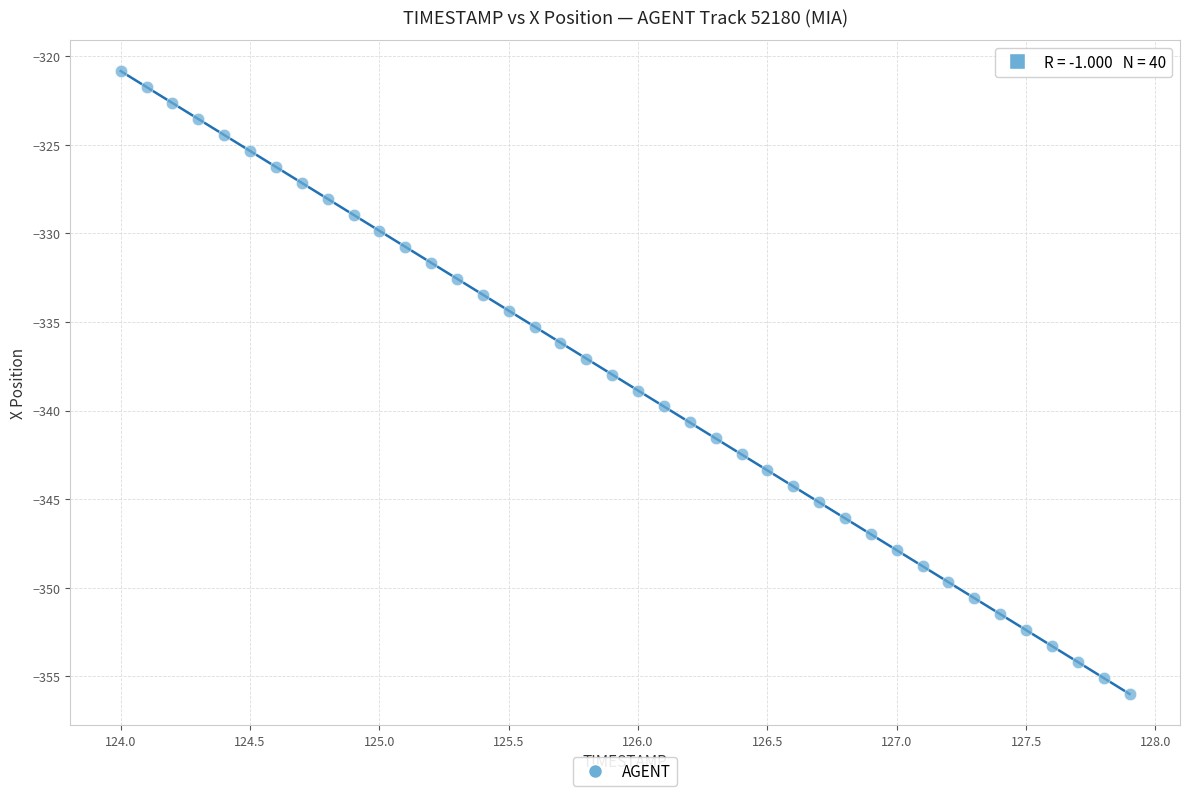

What is the range of X values (max minus min)?

3.9